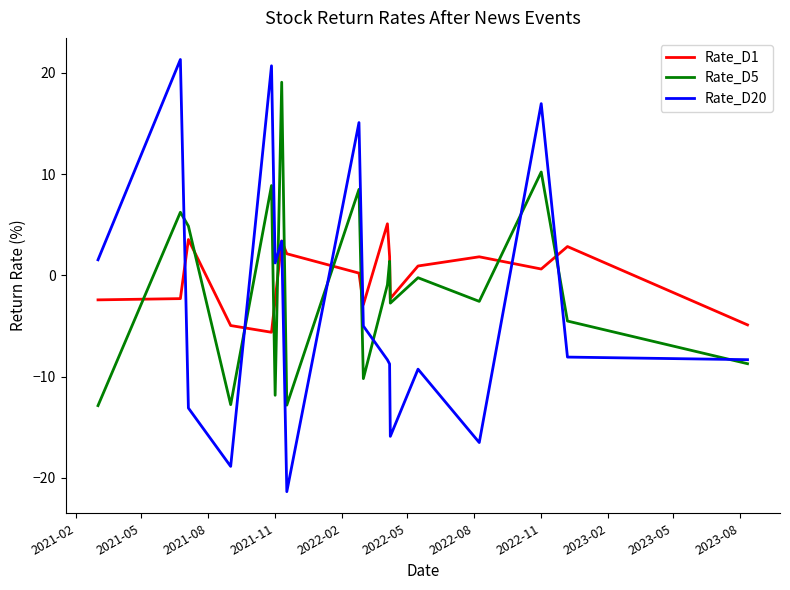

How many values in the Rate_D1 series exceed 0?

10